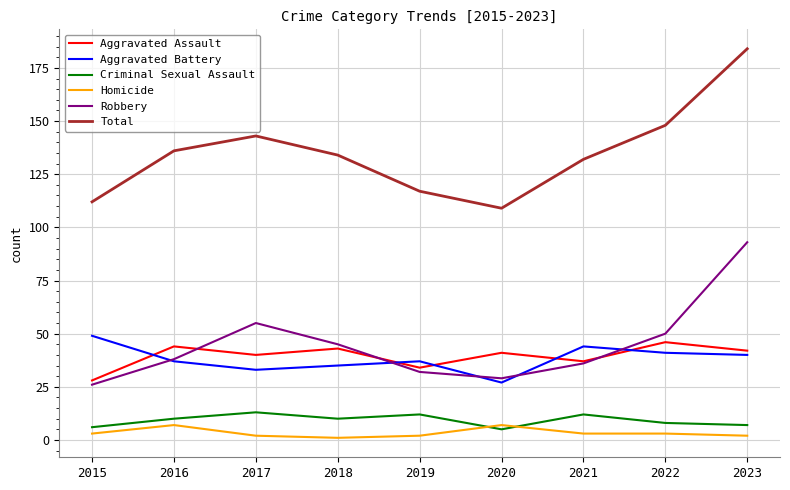

True or false: Aggravated Assault and Criminal Sexual Assault intersect in this chart.

False